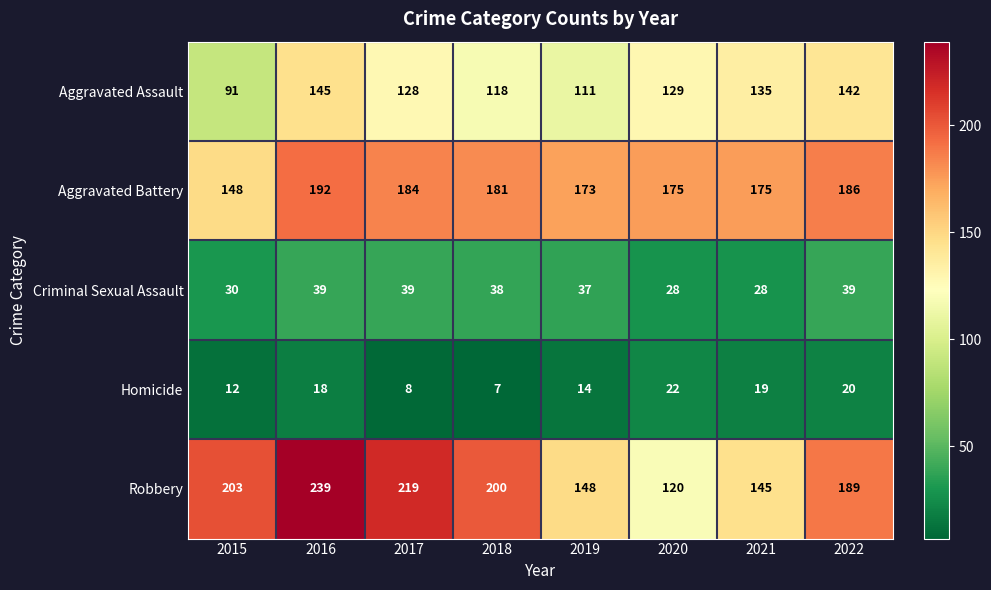

How many distinct data groups are displayed?

5